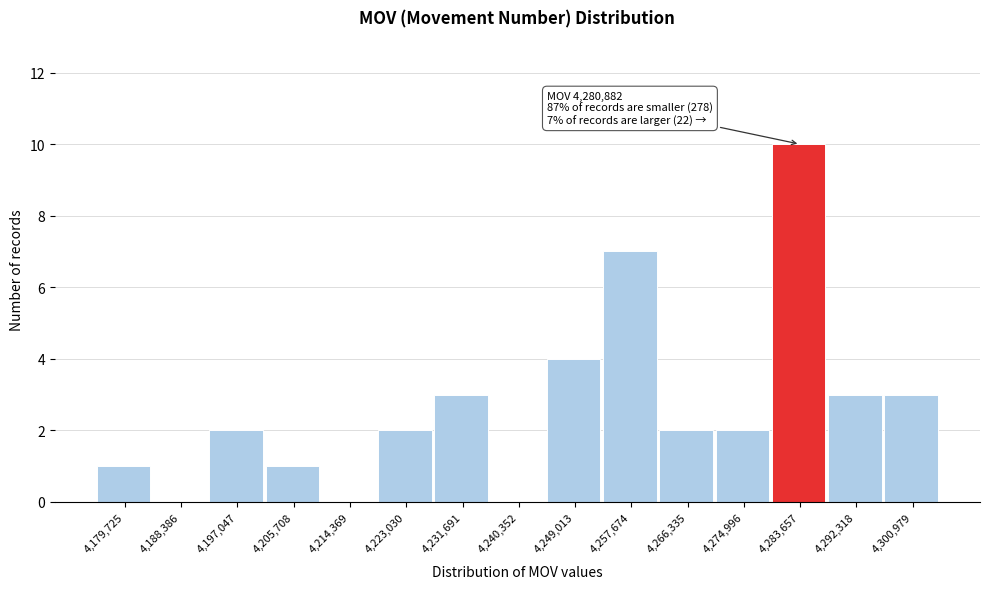

Over which range of the x-axis is the bar tallest?

4279000 to 4288000